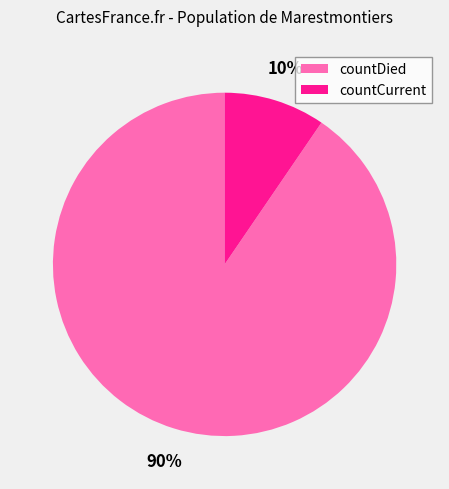

How many segments does this pie chart have?

2